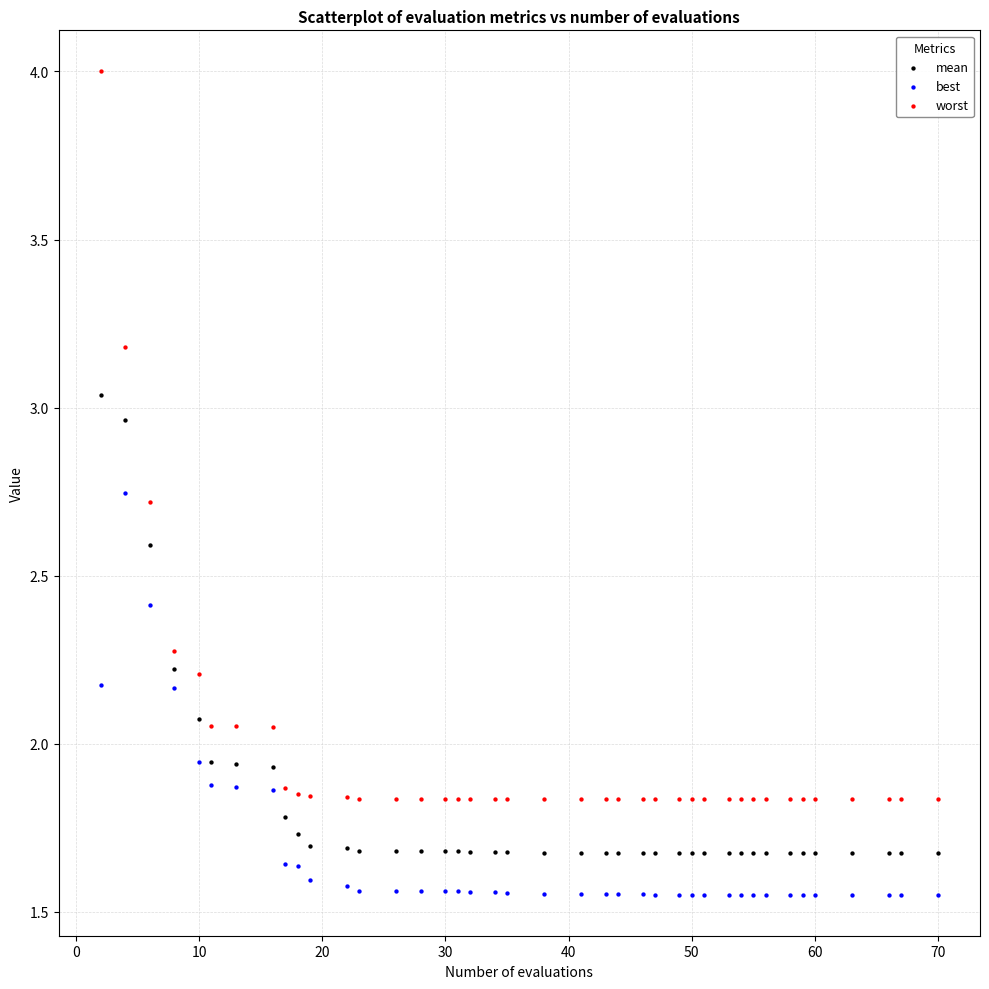

Which series reaches the maximum Y coordinate?

worst